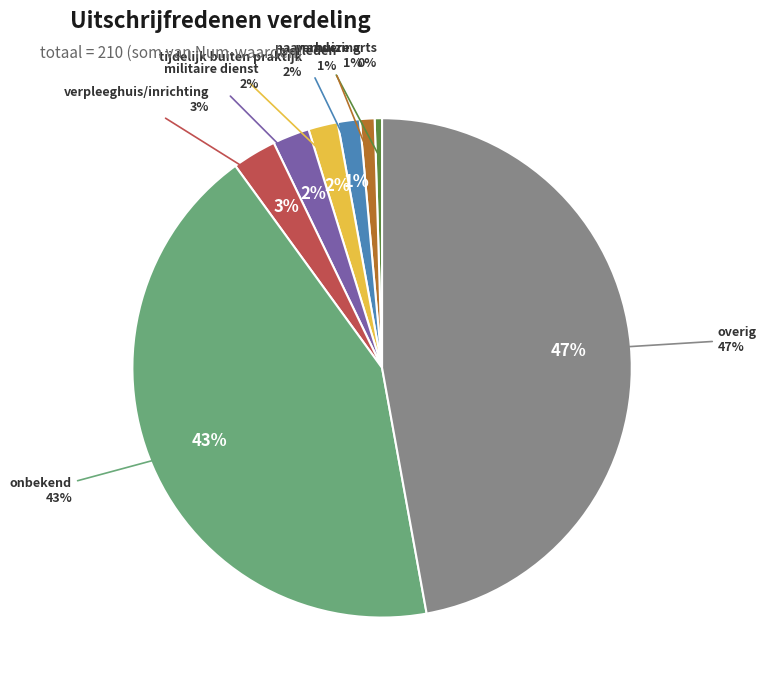

Is the sum of onbekend and militaire dienst greater than half?

No